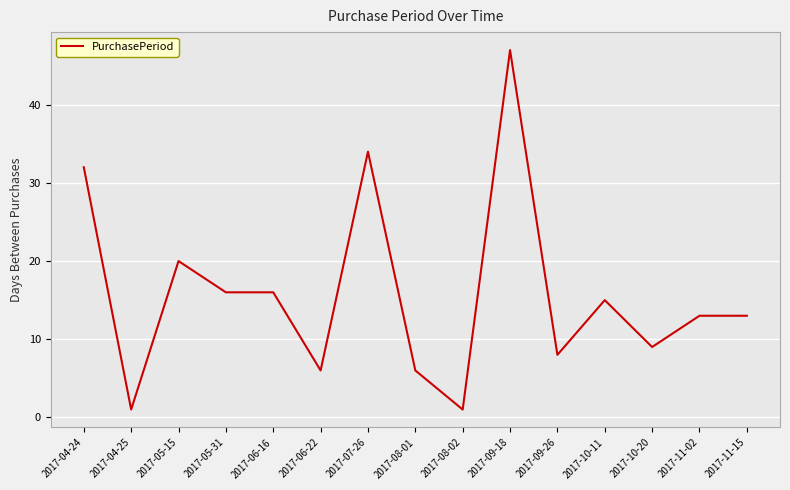

How many categories are shown in the chart?

15